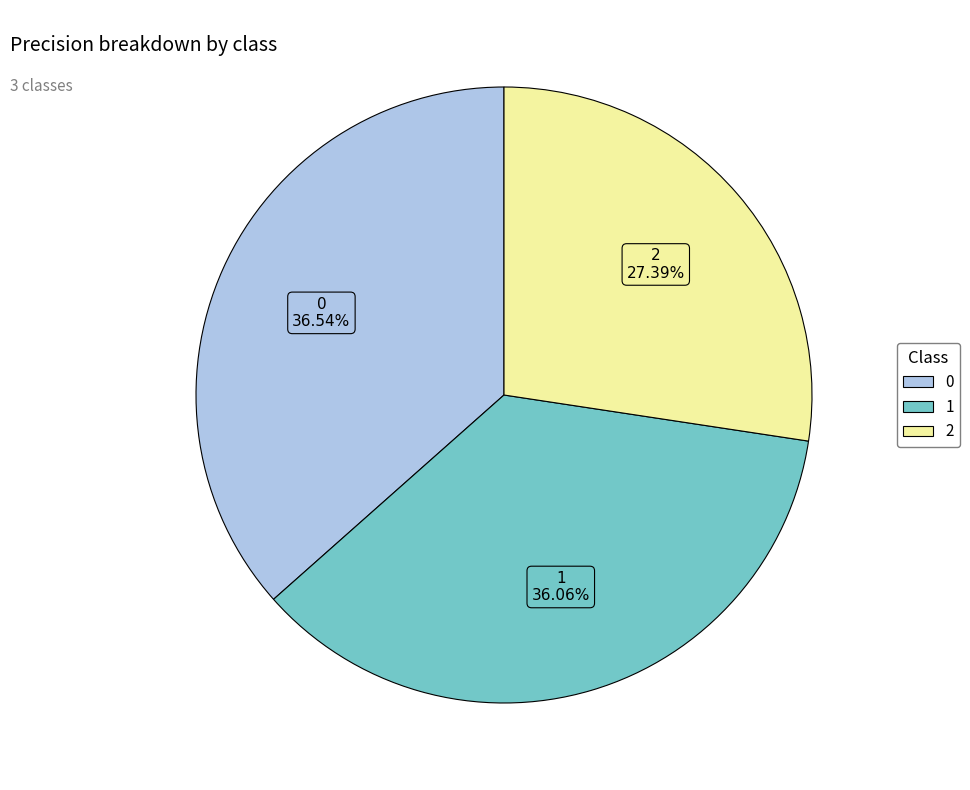

Do 1 and 2 together represent more than half of the pie?

Yes